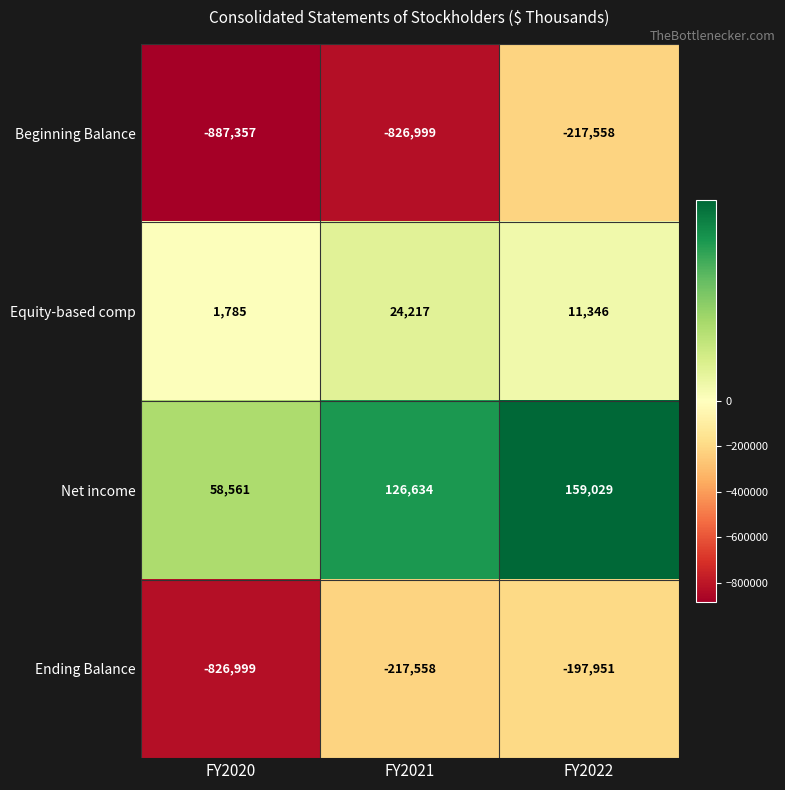

What is the difference between the Ending Balance values at FY2021 and FY2022?

19607